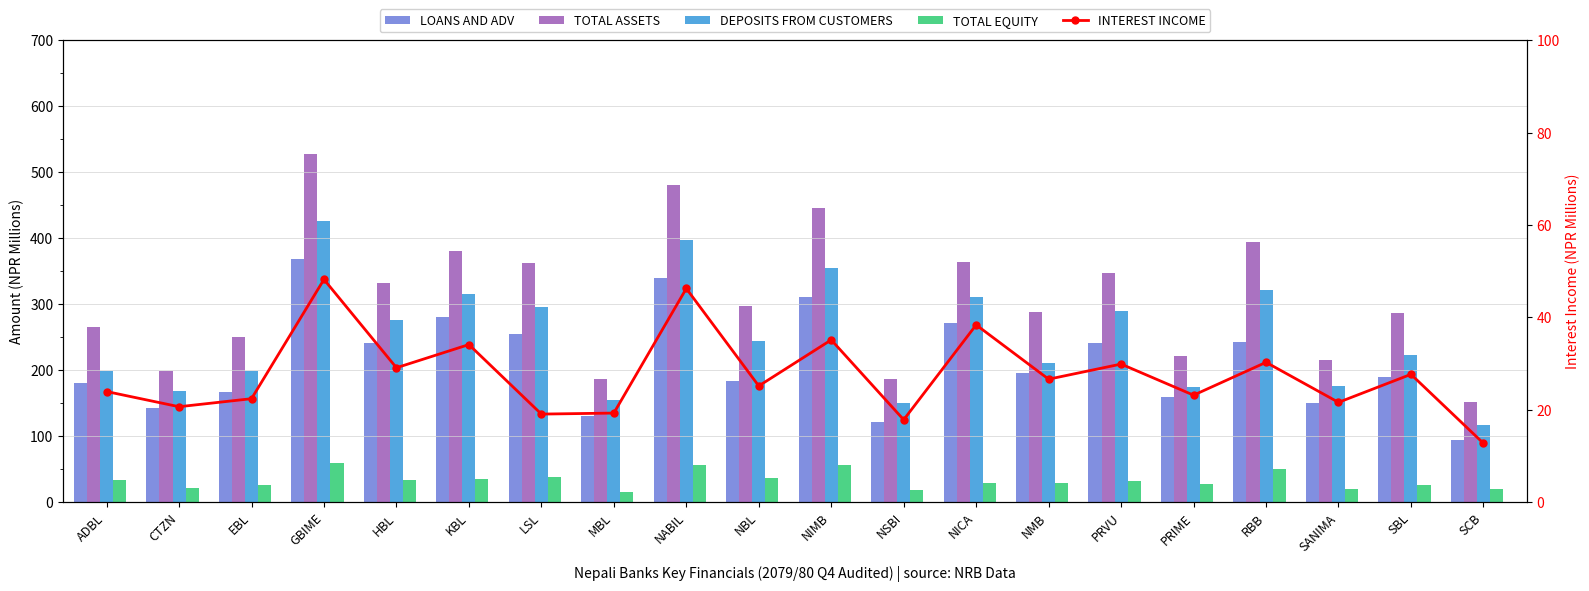

Which series has the widest spread of values?

TOTAL ASSETS